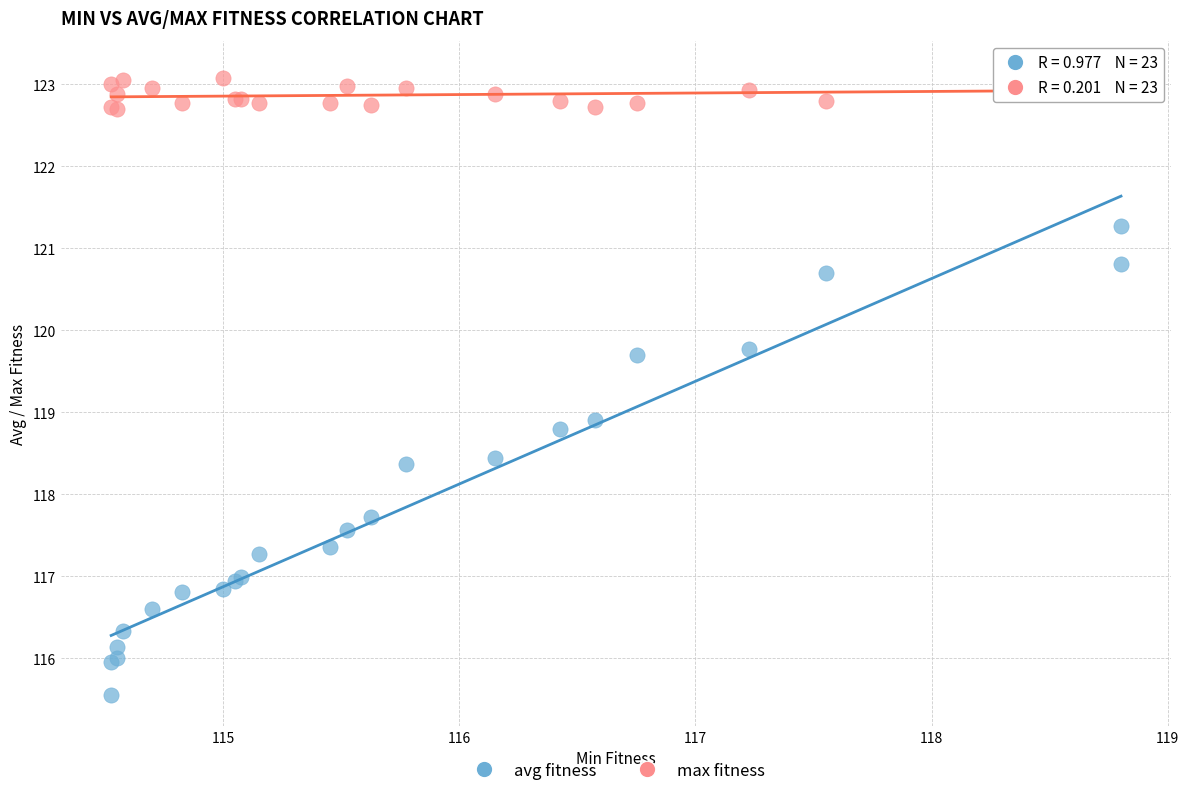

Which series contains the lowest Y value?

avg fitness